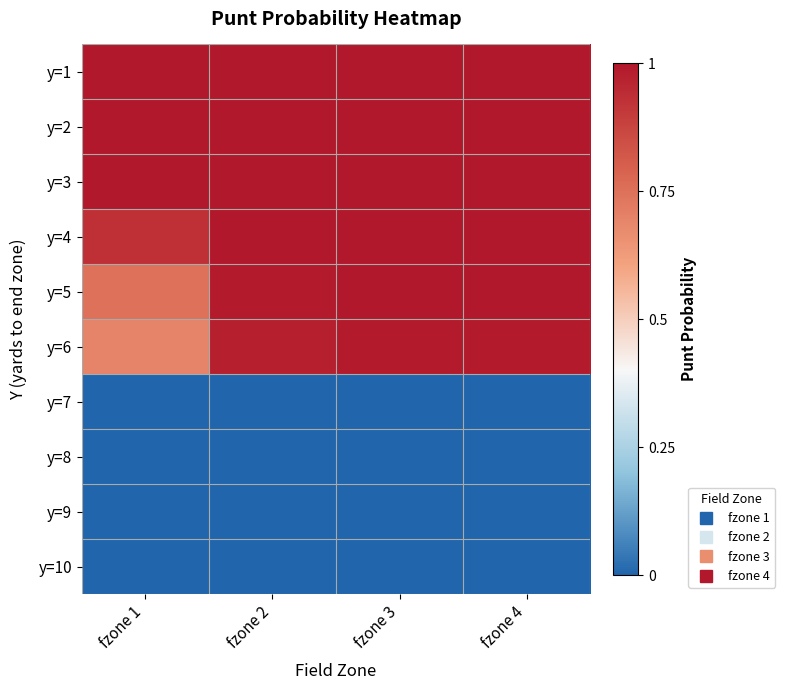

List the series in order of their peak value, lowest first.

y=7, y=8, y=9, y=10, y=6, y=1, y=2, y=3, y=4, y=5